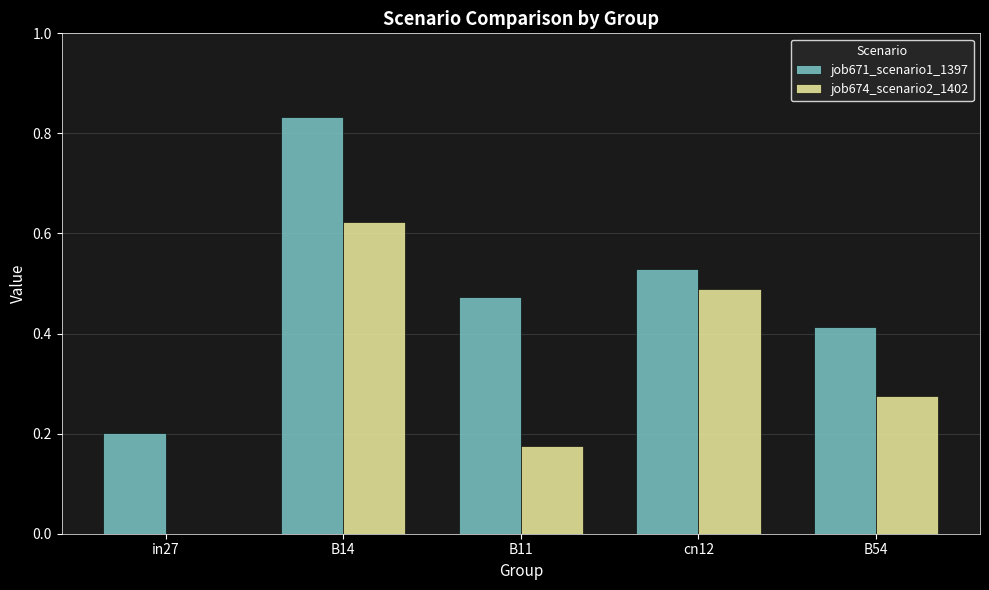

At which category is the sum across all series the highest?

B14